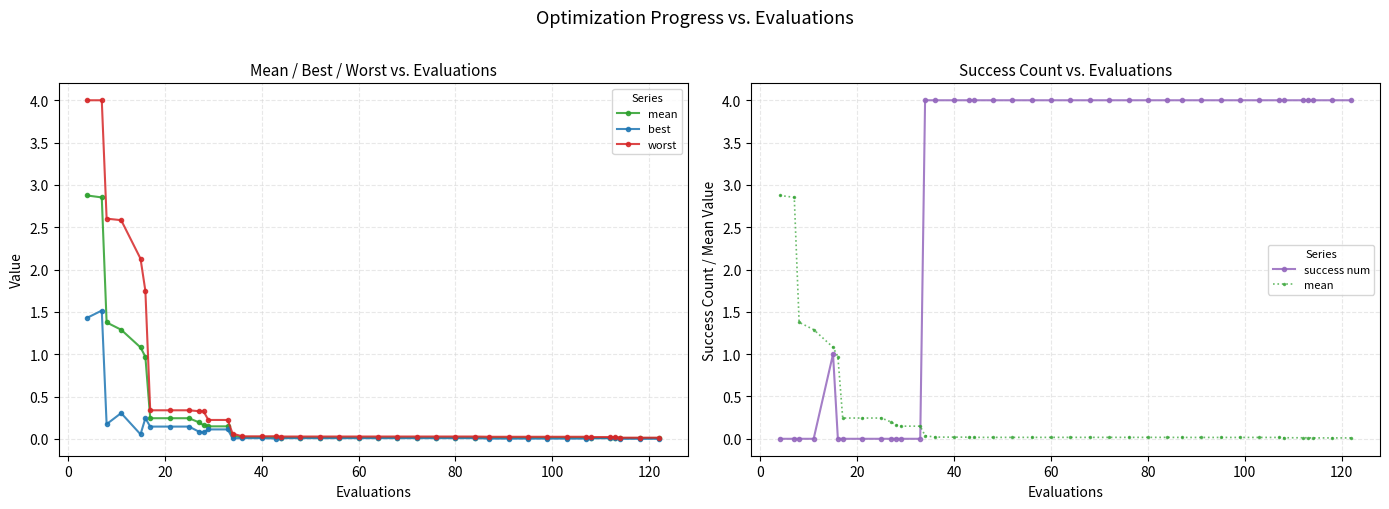

True or false: best has a value of 0.0 at 25.

False